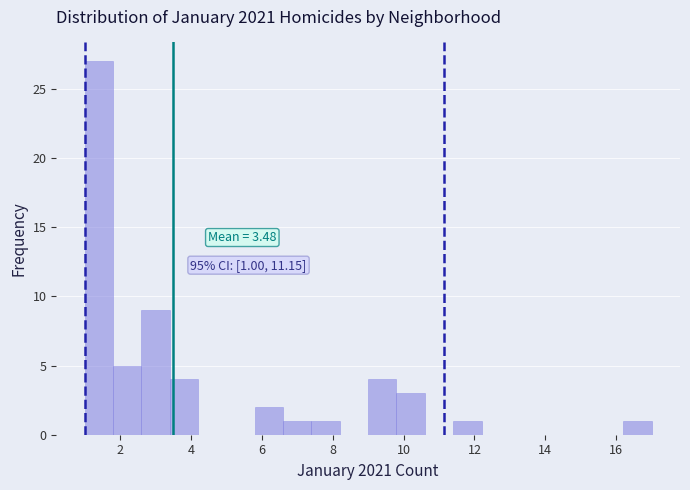

Which range on the x-axis has the tallest bar?

1.0 to 1.8